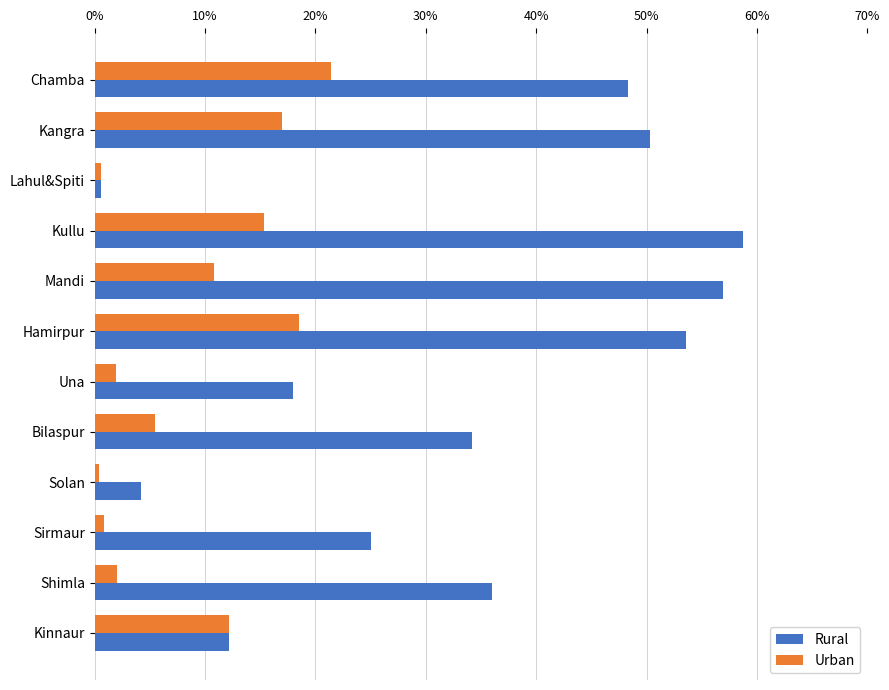

At which label does Rural reach its peak?

Kullu